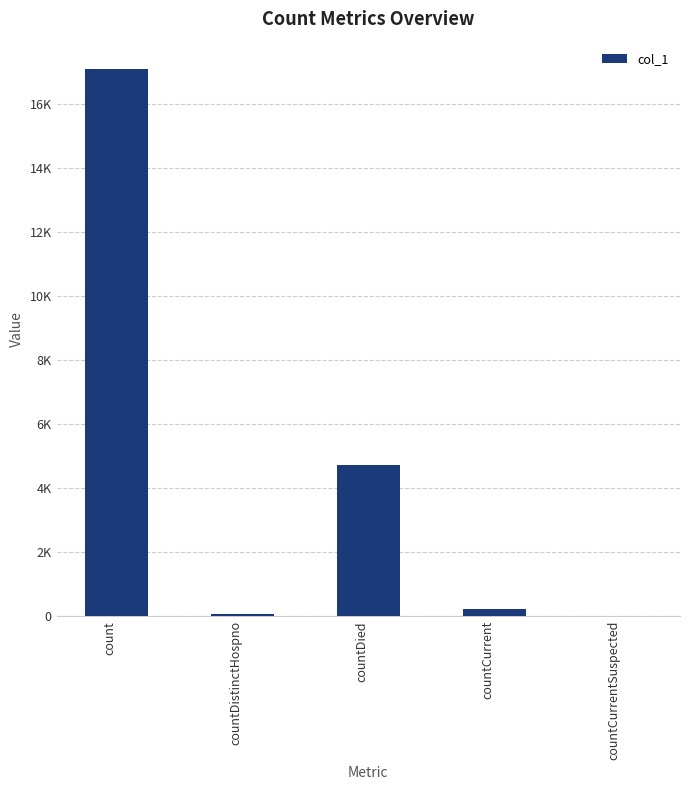

Reading left to right, extract all data points from this chart.

count=17099	countDistinctHospno=66	countDied=4710	countCurrent=215	countCurrentSuspected=0